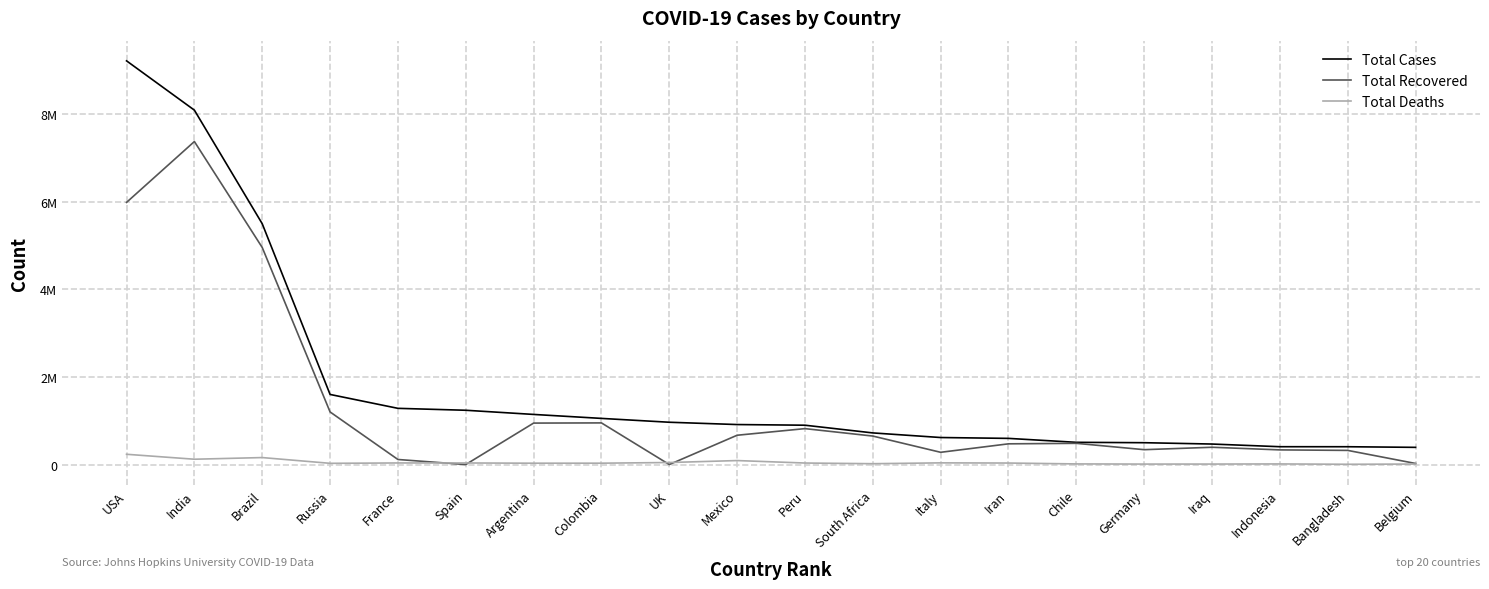

What are all the series names shown in the legend?

Total Cases, Total Recovered, Total Deaths